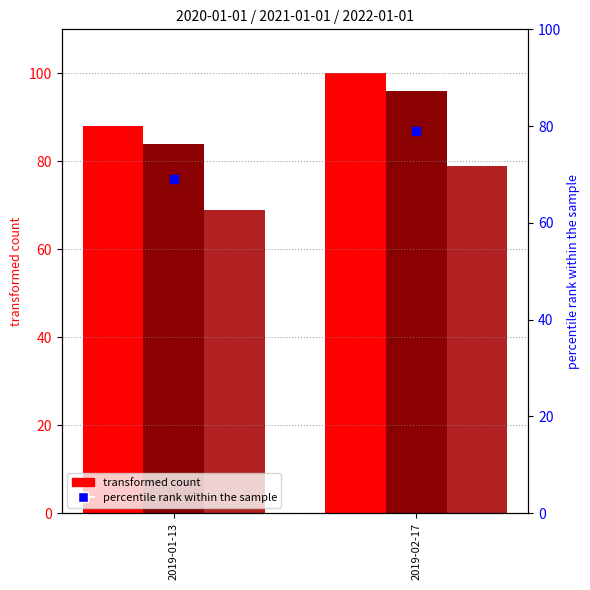

What is the ratio of the value at 2019-02-17 to the value at 2019-01-13?

1.1